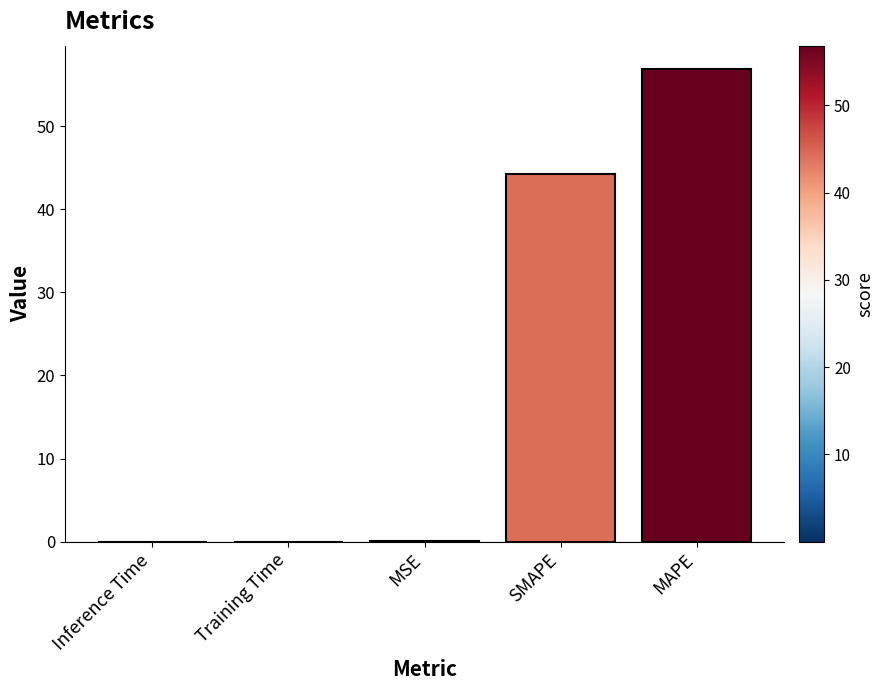

Which has a higher value, MSE or SMAPE?

SMAPE